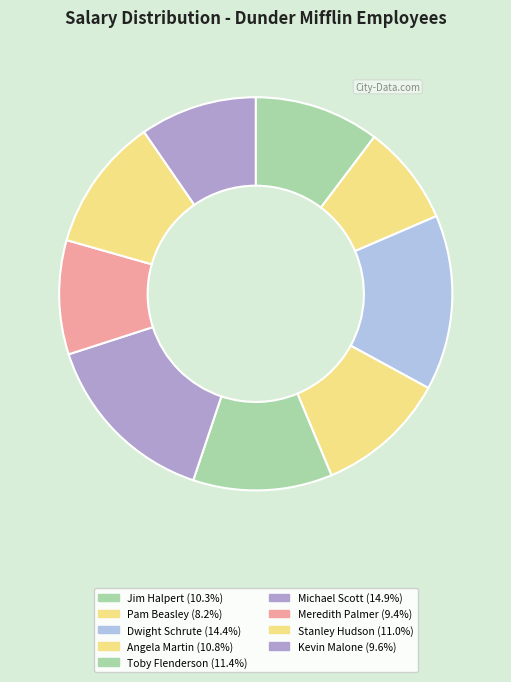

The Dwight Schrute slice represents 14% of the pie. True or false?

True